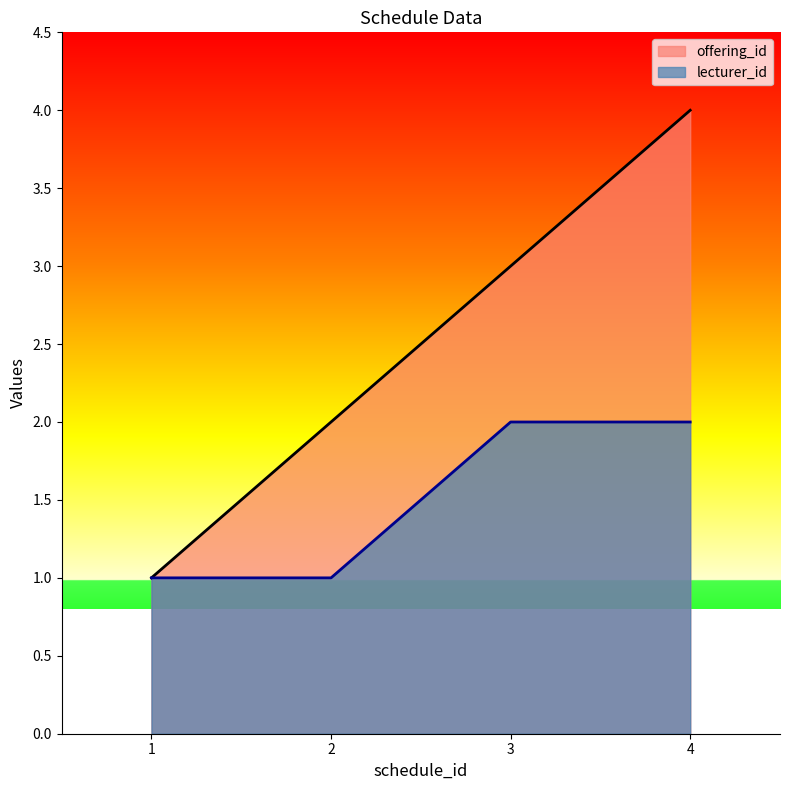

List the series in order of their overall mean, highest first.

offering_id, lecturer_id